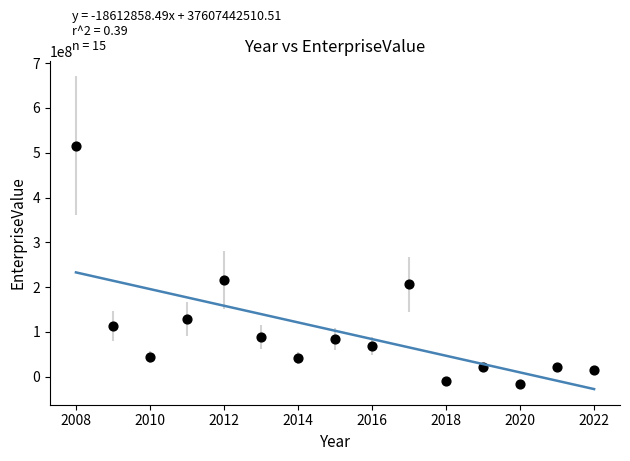

What is the range of Y values (max minus min)?

533009928.4